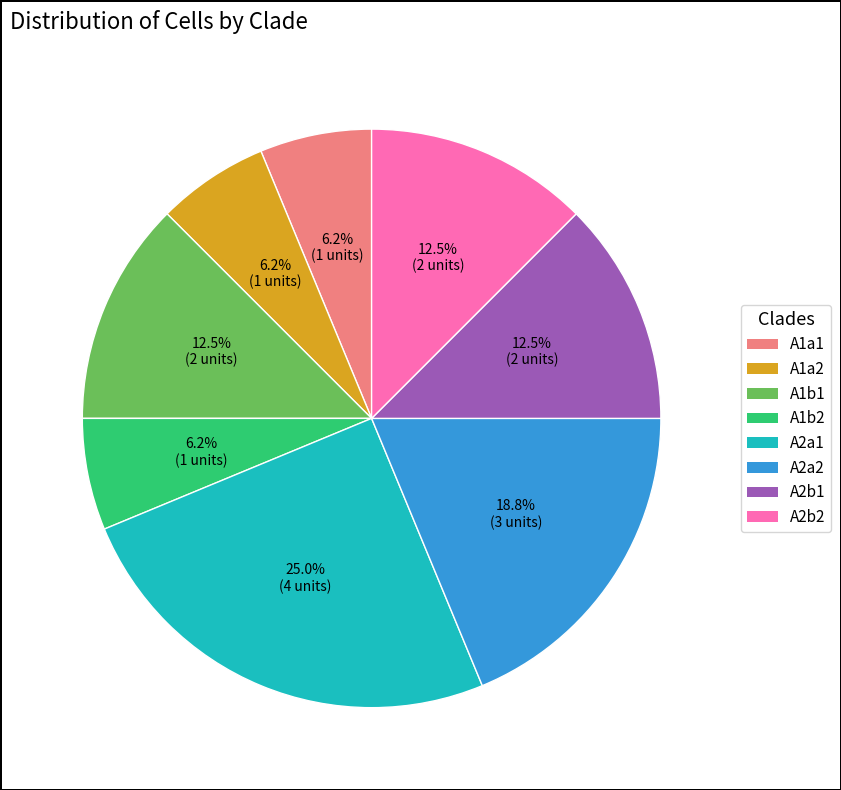

To the nearest percent, what portion does A1a2 represent?

6%